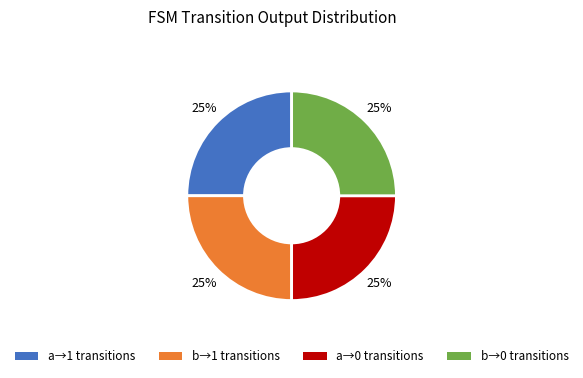

To the nearest percent, what is the average slice percentage?

25%